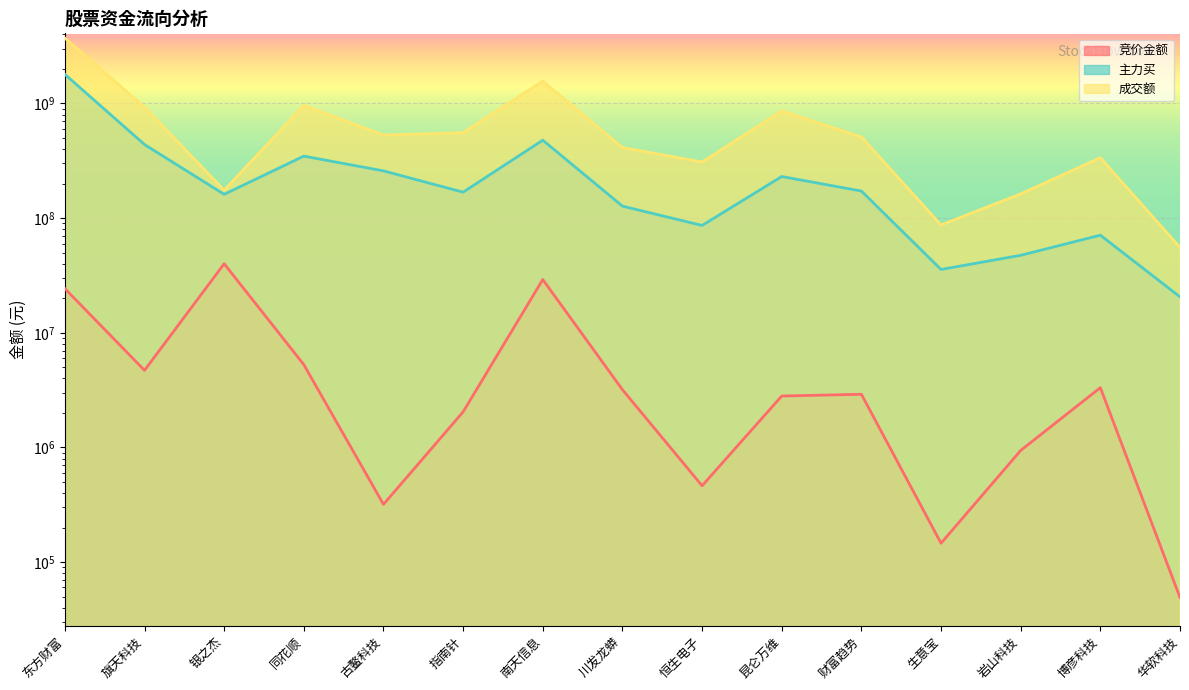

At which category does 主力买 reach its first local peak?

同花顺